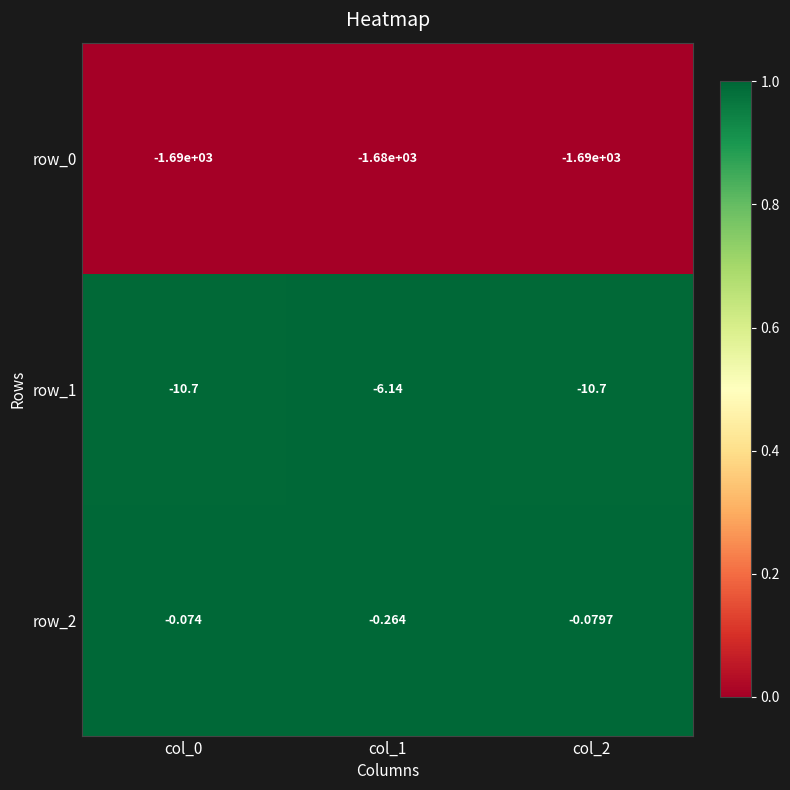

The value of row_2 at col_1 is 0.3. True or false?

False